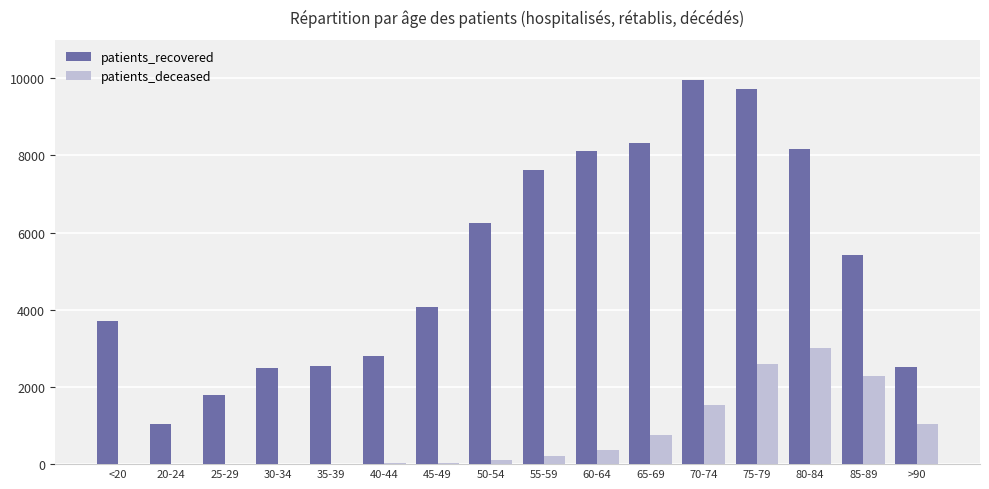

What is the greatest value displayed?

9945